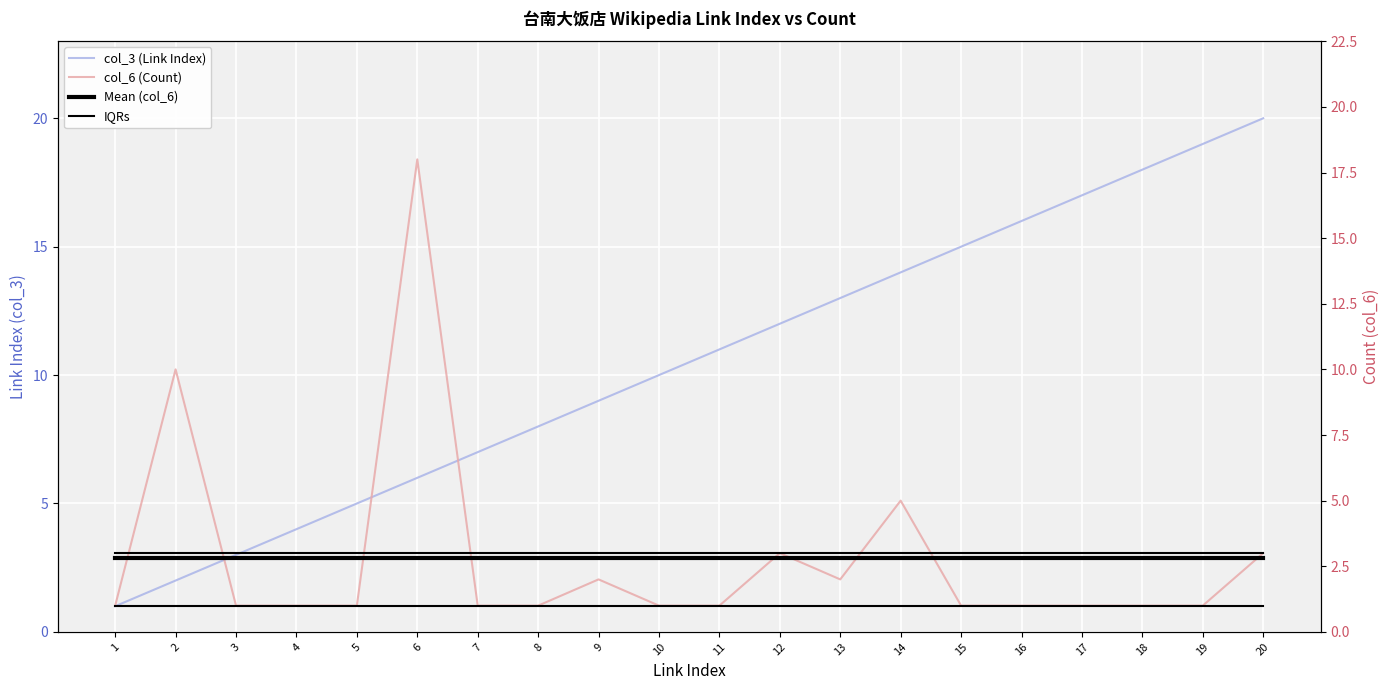

How many lines are shown in the chart?

5